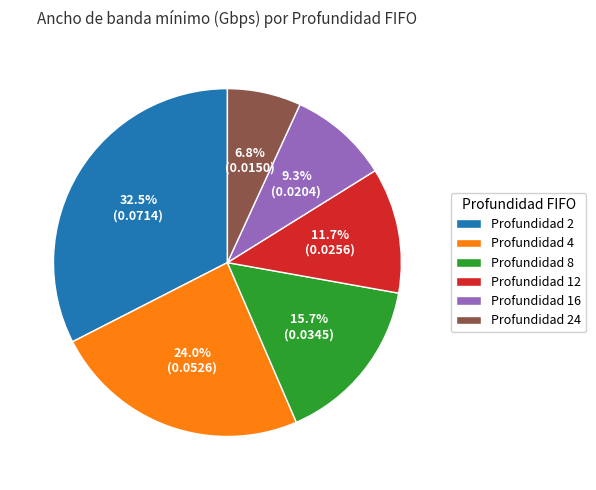

Which category has the smallest portion of the pie?

Profundidad 24